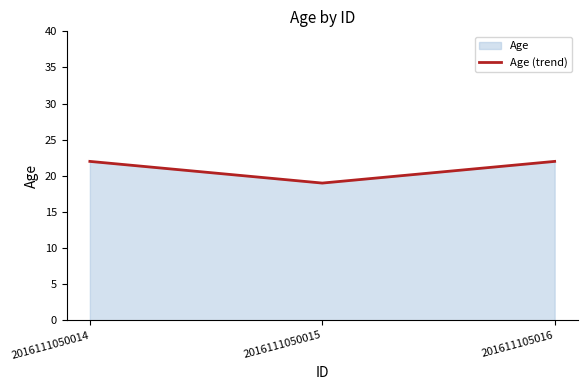

What position from the right is 201611105016?

1